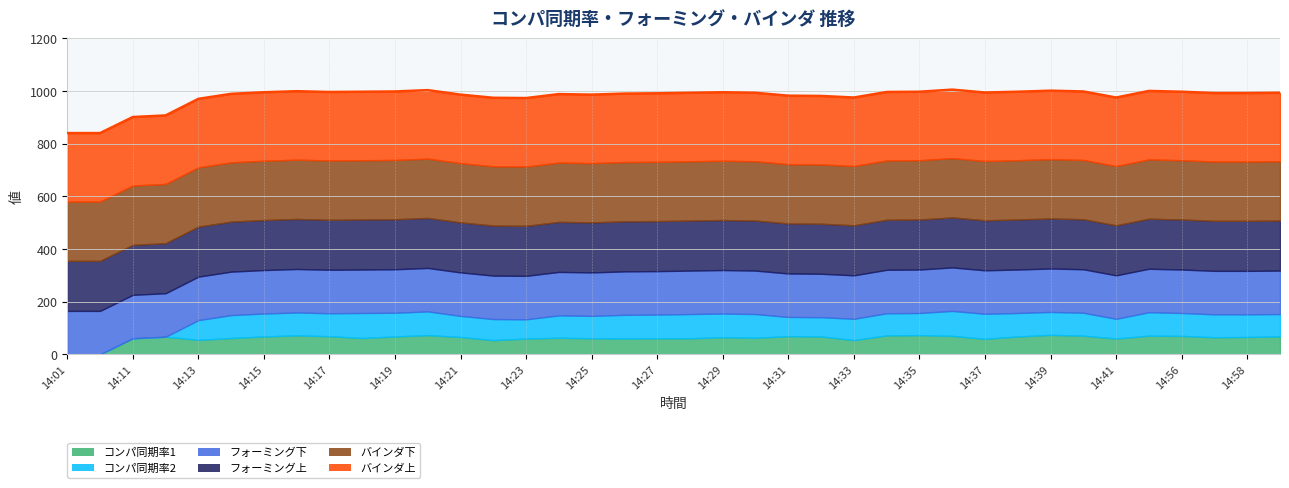

The フォーミング下 series shows 94 at 14:29. True or false?

False